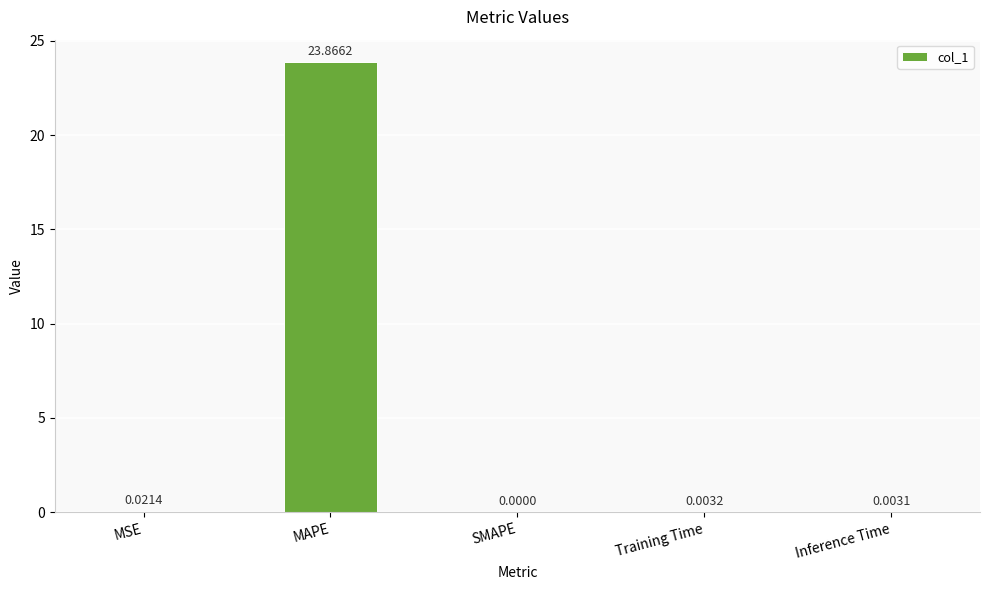

At which category does the chart reach its peak across all series?

MAPE